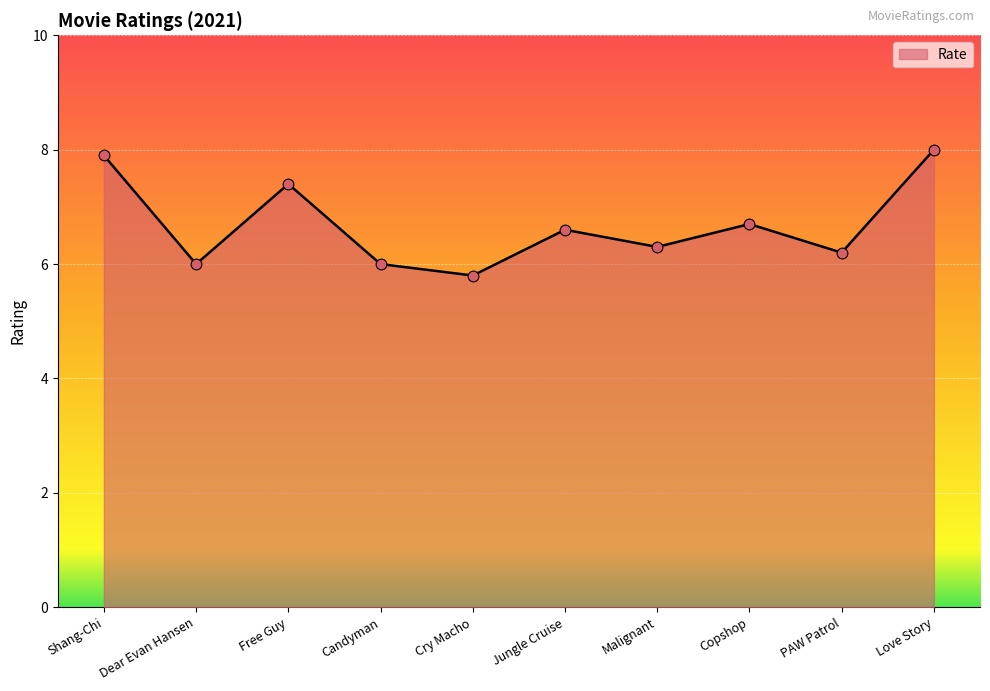

Approximately how many times larger is the value at PAW Patrol compared to Candyman?

1.0